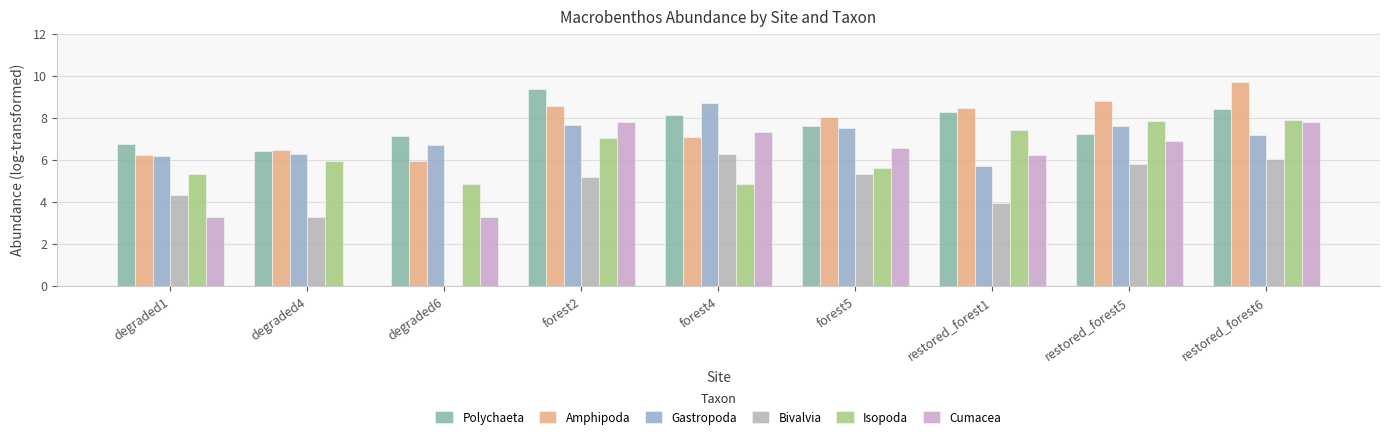

At degraded1, list the series in order from smallest to largest.

Cumacea, Bivalvia, Isopoda, Gastropoda, Amphipoda, Polychaeta